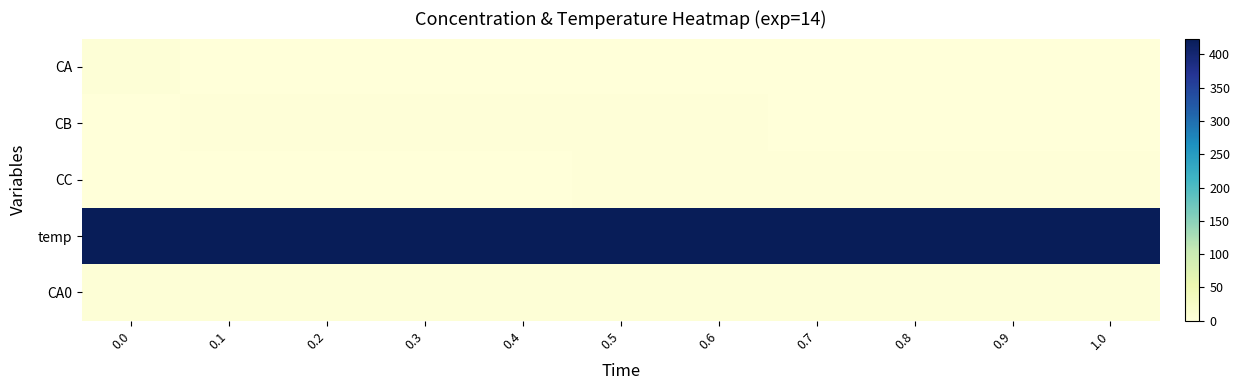

Which series has the largest total across all categories?

temp